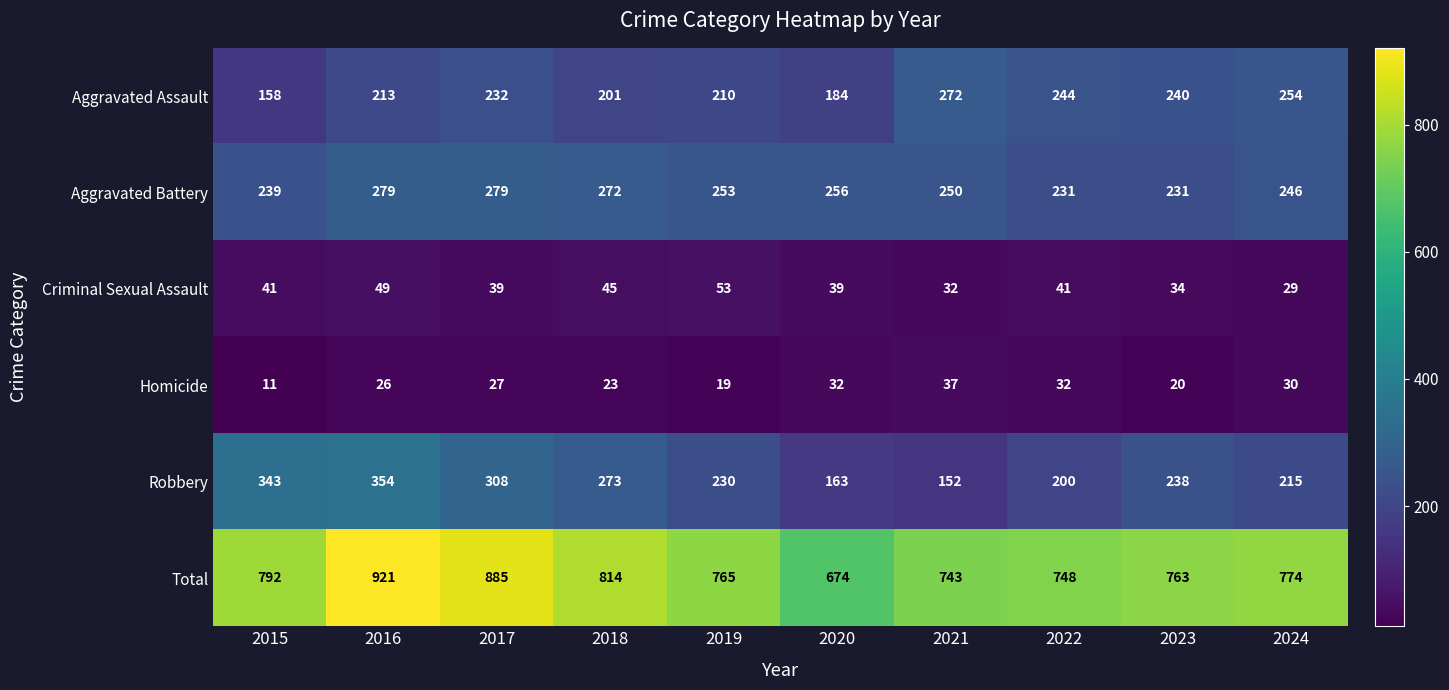

Rank the categories by Aggravated Assault value from highest to lowest.

2021, 2024, 2022, 2023, 2017, 2016, 2019, 2018, 2020, 2015